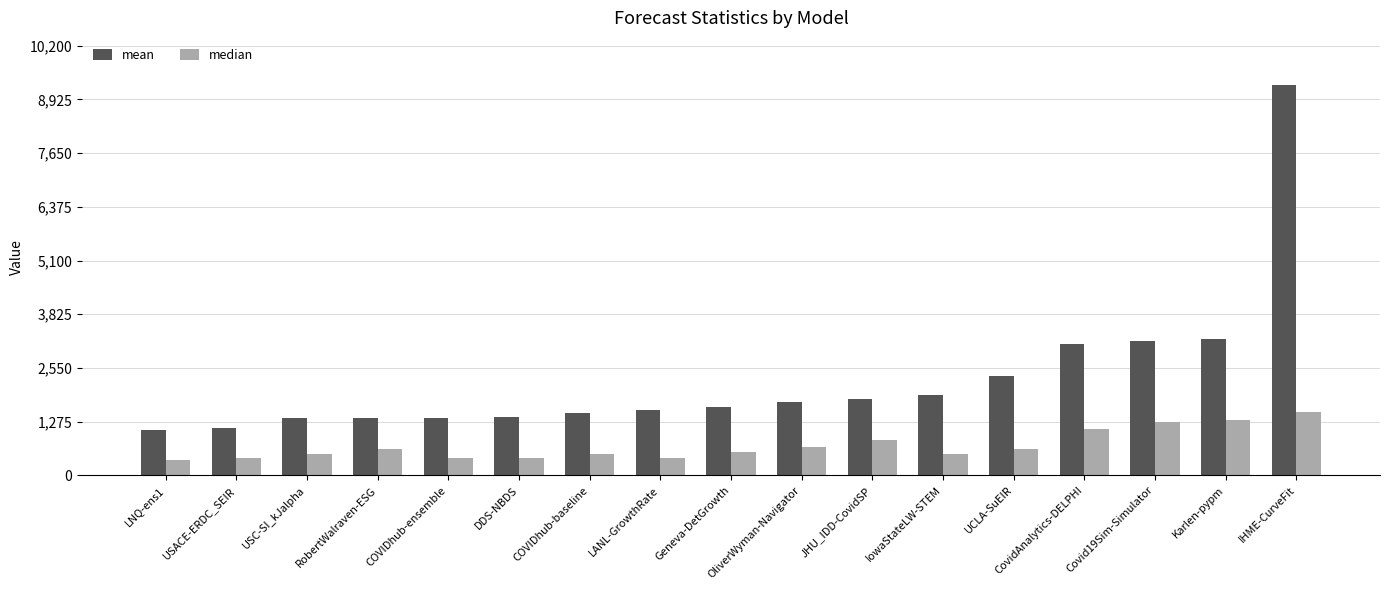

What is the difference between the highest and lowest values at DDS-NBDS?

964.6